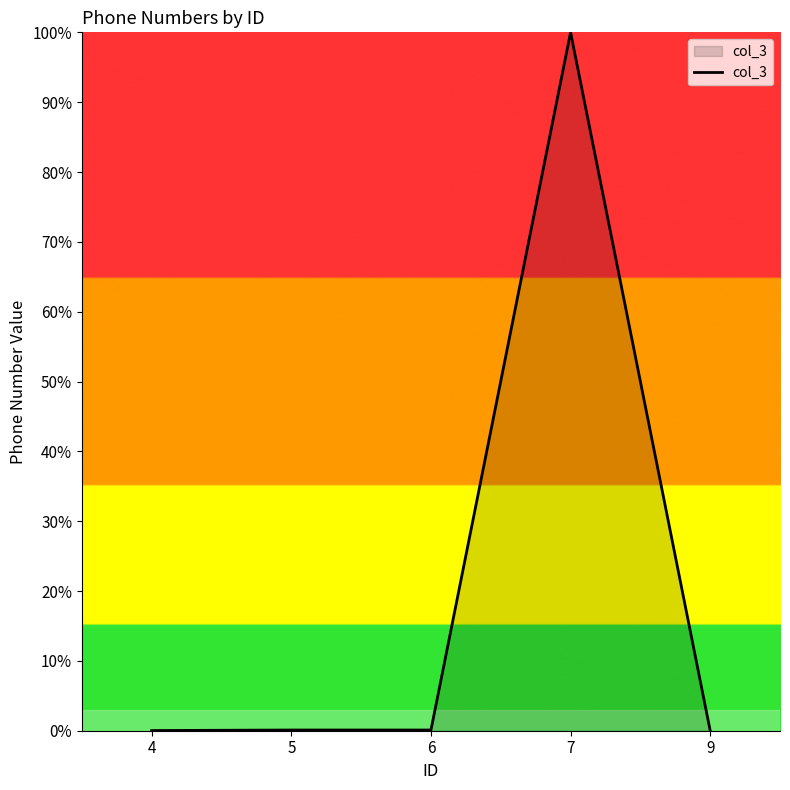

What is the sum of the values at 5 and 4?

0.1